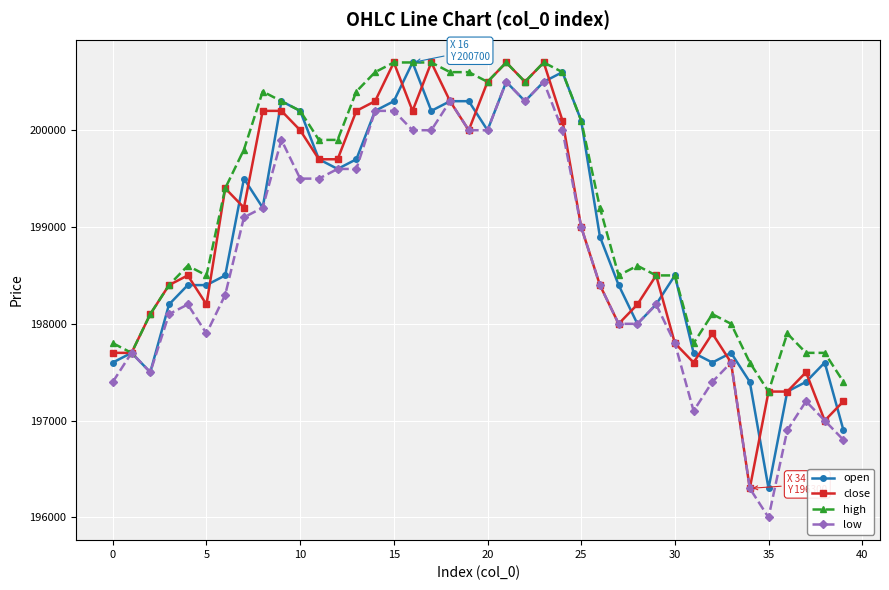

Which series has the largest total across all categories?

high